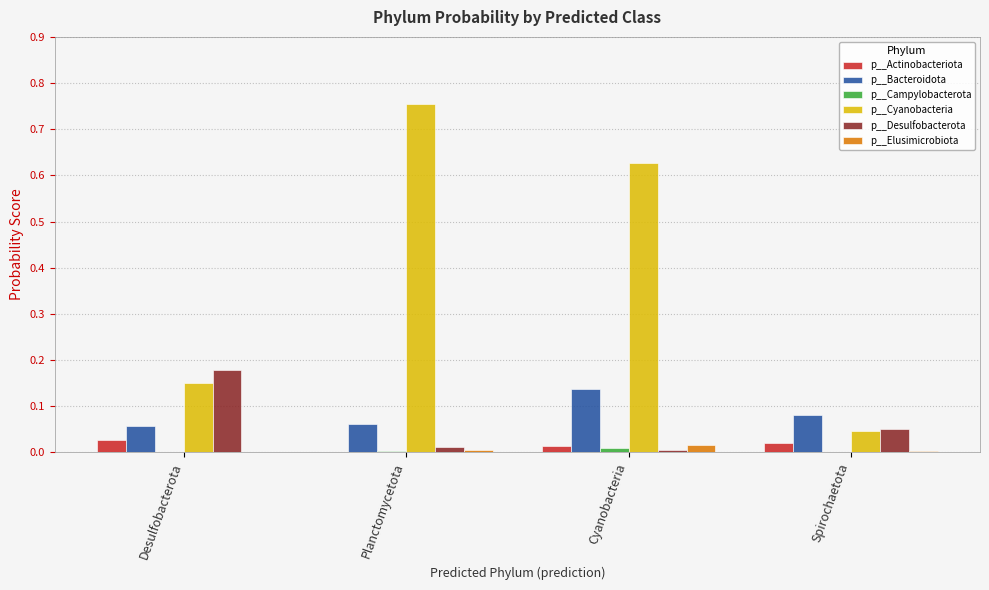

Which series has the largest total across all categories?

p__Cyanobacteria